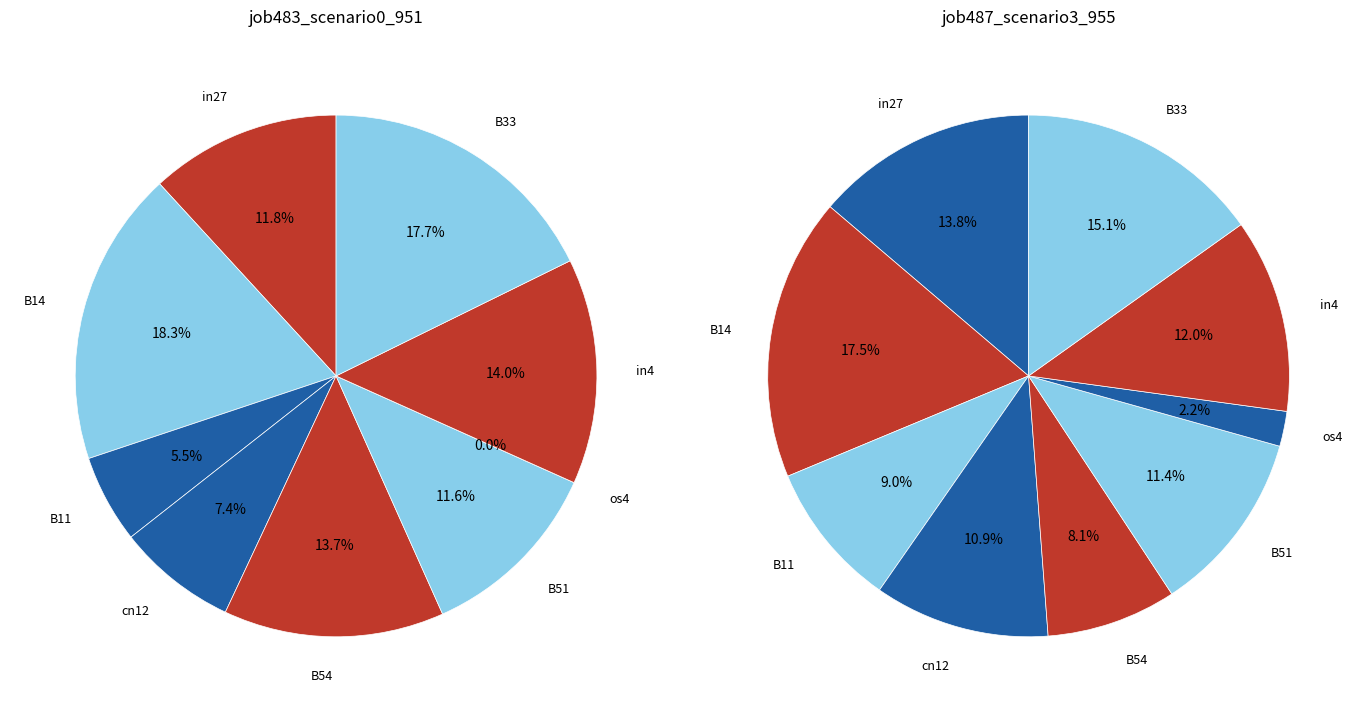

Combined, do B11 and B54 account for over 50%?

No